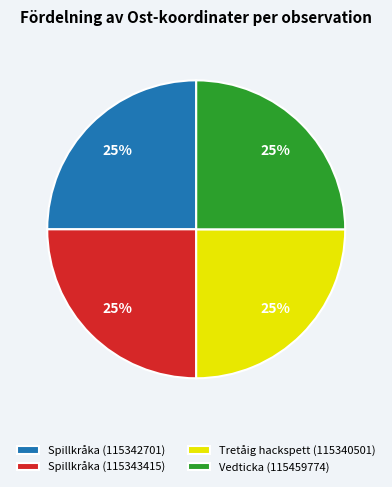

Is it true that Spillkråka (115342701) is 25% of the pie?

True